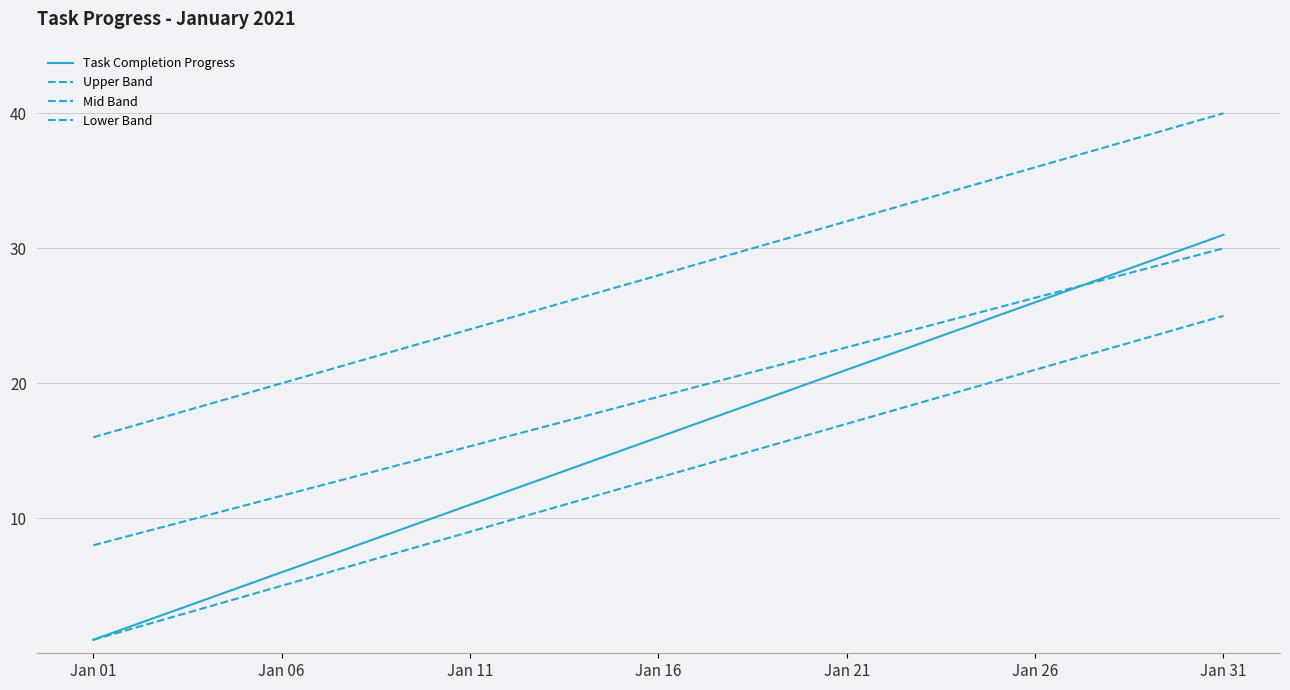

Where is Task Completion Progress nearest to the value 16?

Jan 16